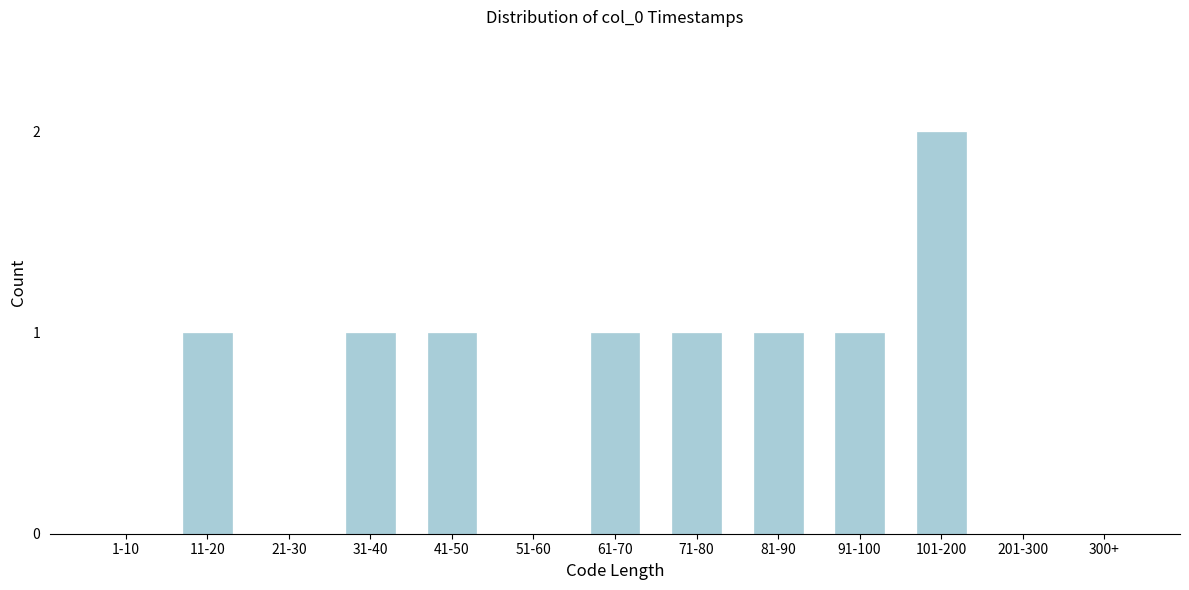

Reading left to right, extract all data points from this chart.

1-10=0	11-20=1	21-30=0	31-40=1	41-50=1	51-60=0	61-70=1	71-80=1	81-90=1	91-100=1	101-200=2	201-300=0	300+=0